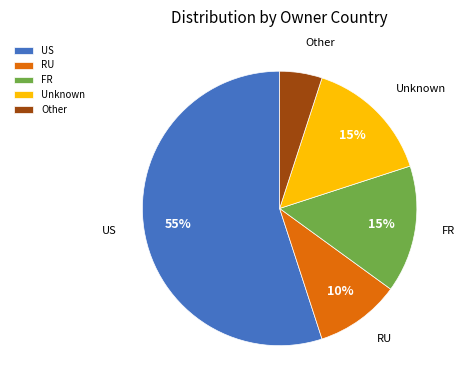

To the nearest percent, what portion does FR represent?

15%